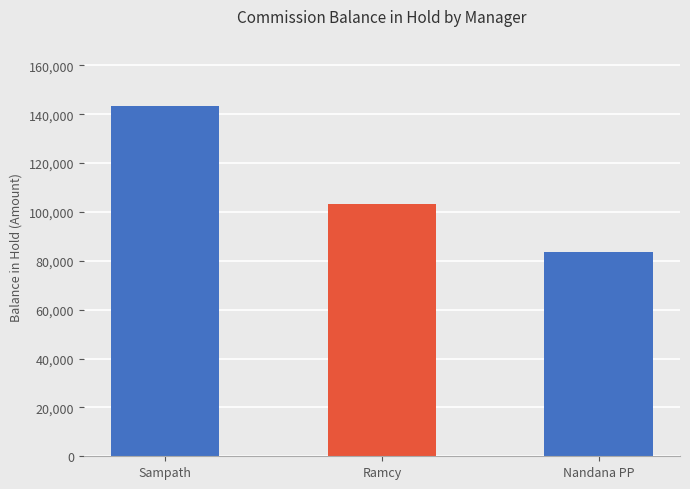

How many categories are shown in the chart?

3